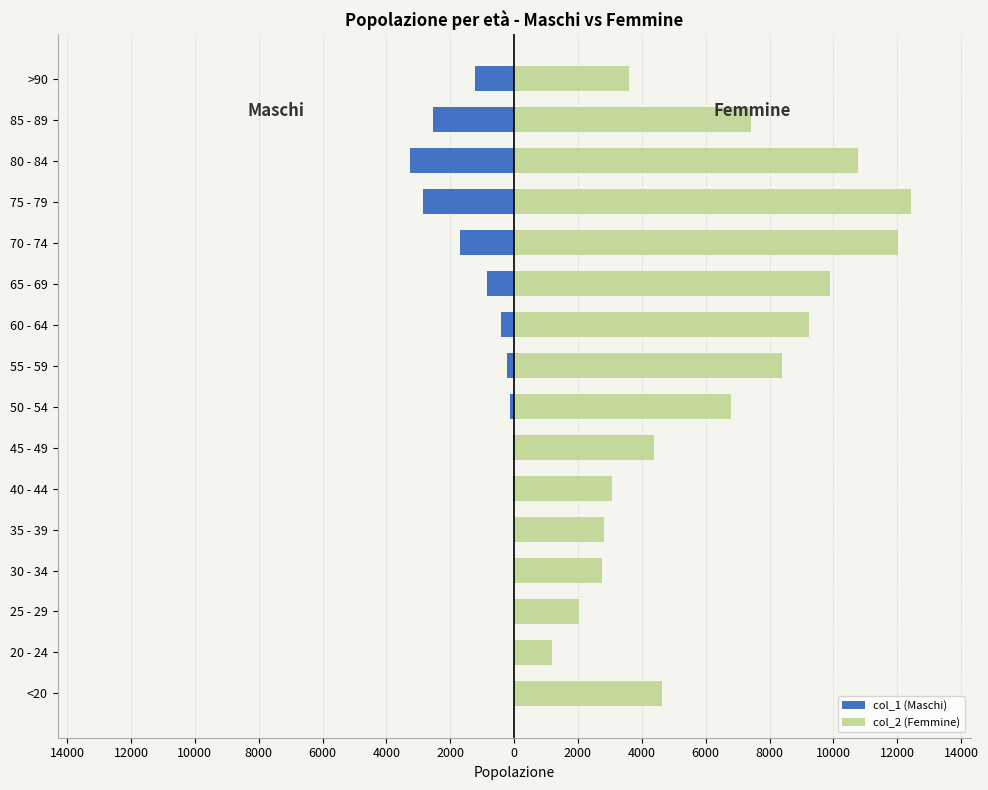

True or false: col_1 (Maschi) has a value of -10 at 35 - 39.

False